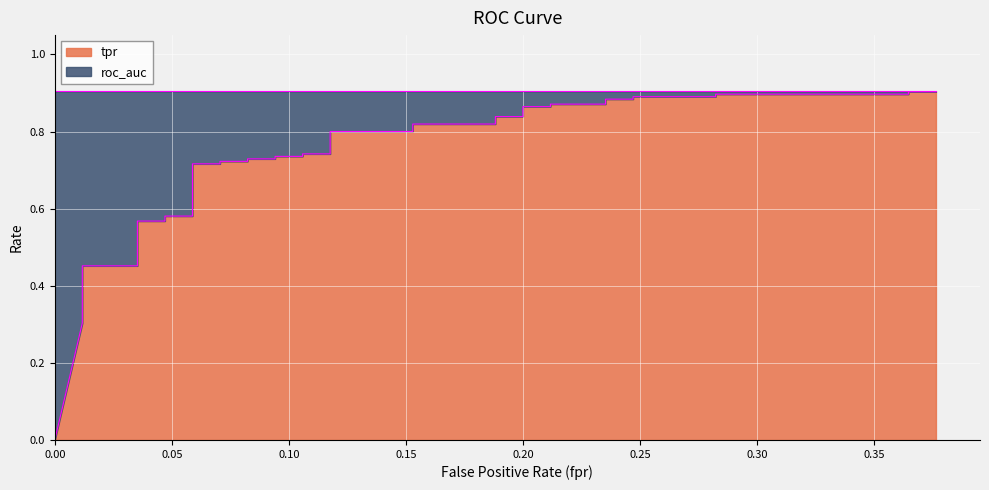

Reading left to right, extract all data points from this chart.

0.0	0.3	0.3	0.4	0.4	0.4	0.5	0.5	0.6	0.6	0.6	0.6	0.7	0.7	0.7	0.7	0.7	0.7	0.7	0.7	0.7	0.7	0.8	0.8	0.8	0.8	0.8	0.8	0.9	0.9	0.9	0.9	0.9	0.9	0.9	0.9	0.9	0.9	0.9	0.9